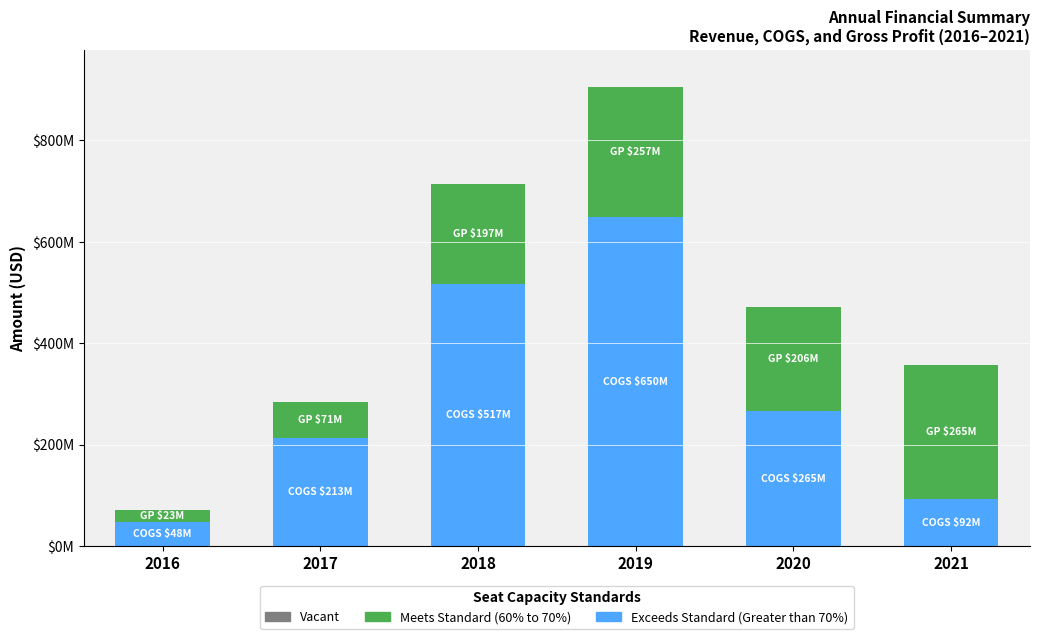

Does the chart contain any negative values?

No